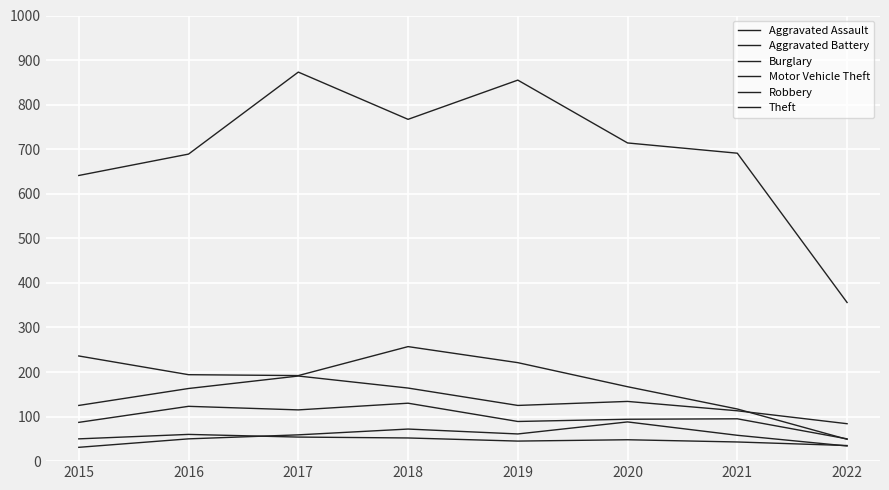

Rank the series by their maximum value, from lowest to highest.

Aggravated Battery, Aggravated Assault, Robbery, Motor Vehicle Theft, Burglary, Theft